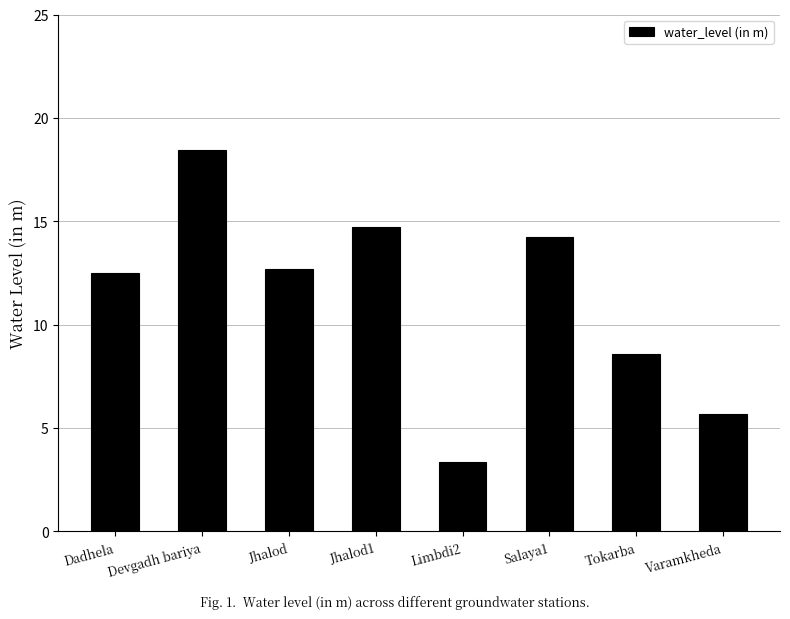

True or false: the data shows 14.7 at Jhalod1.

True